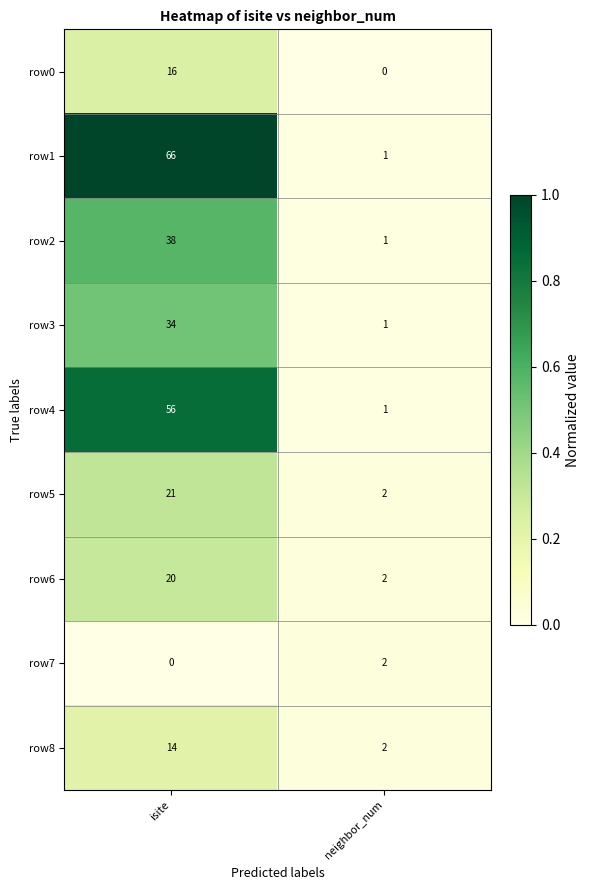

Which series has the widest spread of values?

row1